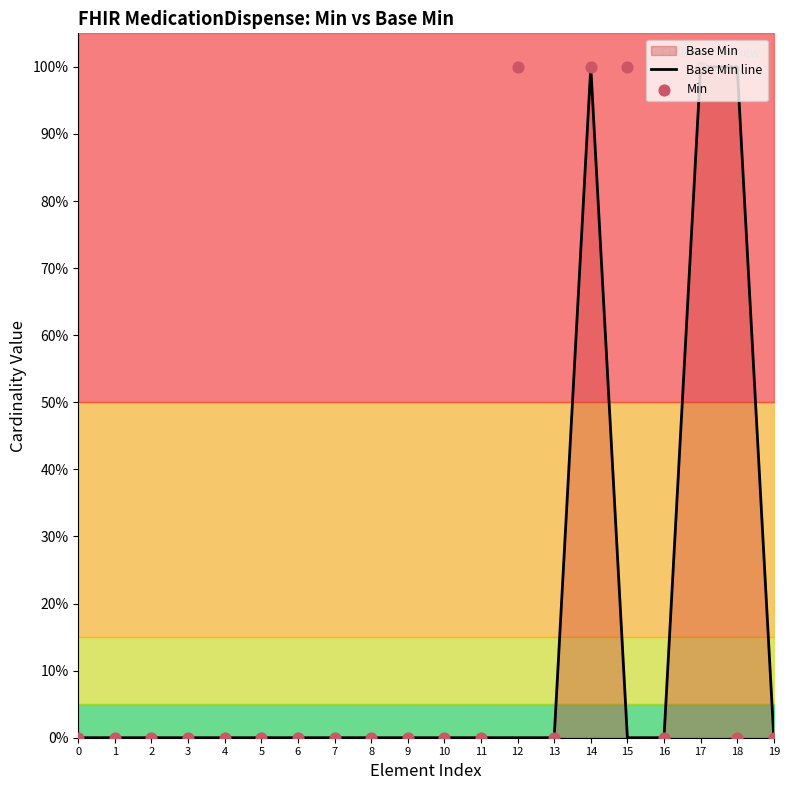

Which series contains the lowest Y value?

Base Min line